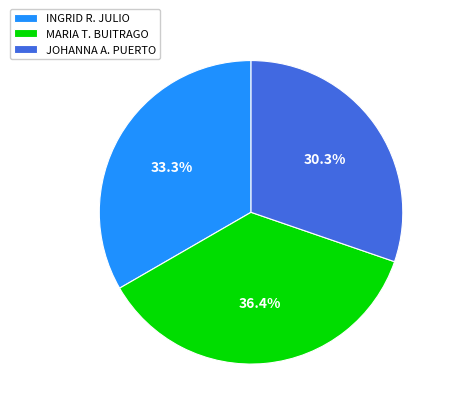

Which slice is the largest?

MARIA T. BUITRAGO